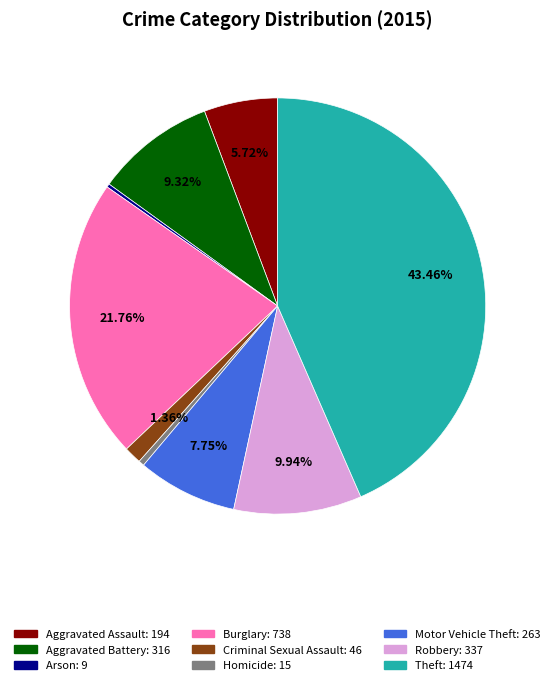

Does Homicide account for over 50% of the chart?

No